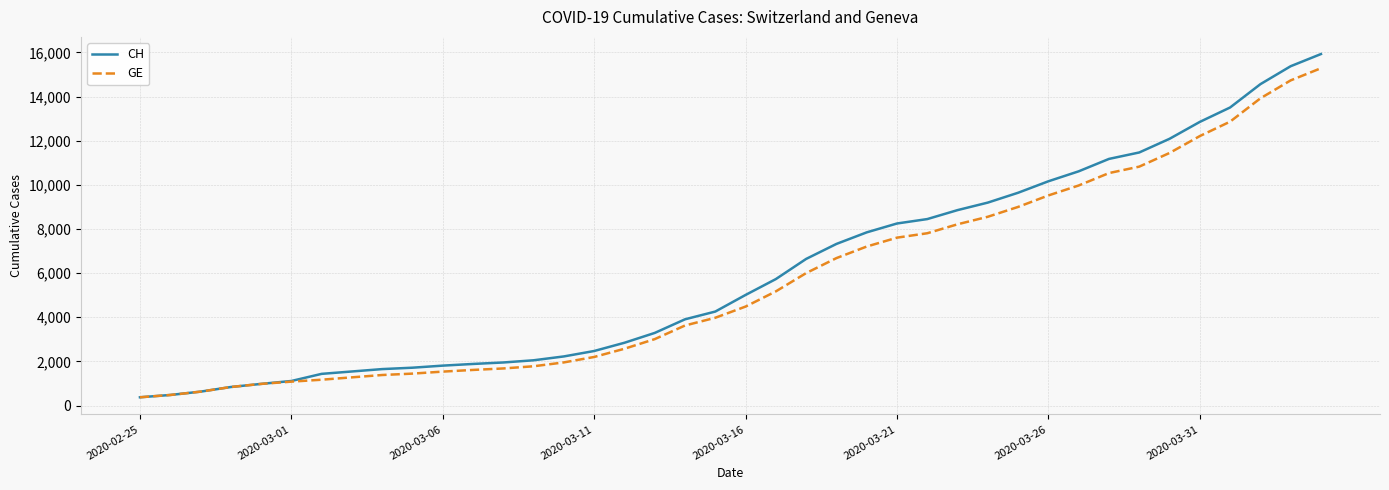

Which series has the widest spread of values?

CH